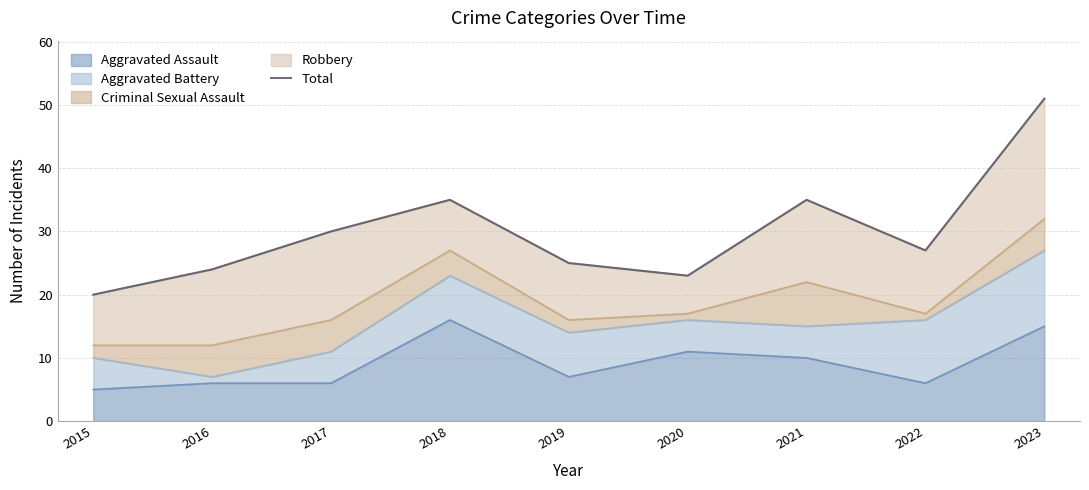

Reading left to right, what are all the values shown in this chart?

2015=20	2016=24	2017=30	2018=35	2019=25	2020=23	2021=35	2022=27	2023=51